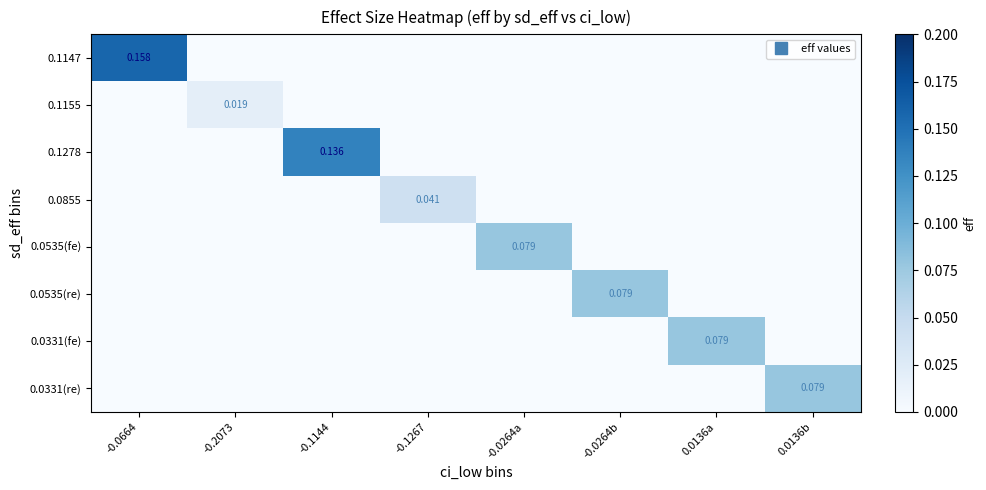

What is the sum of the 0.0535(fe) values at -0.0264b and -0.0264a?

0.1